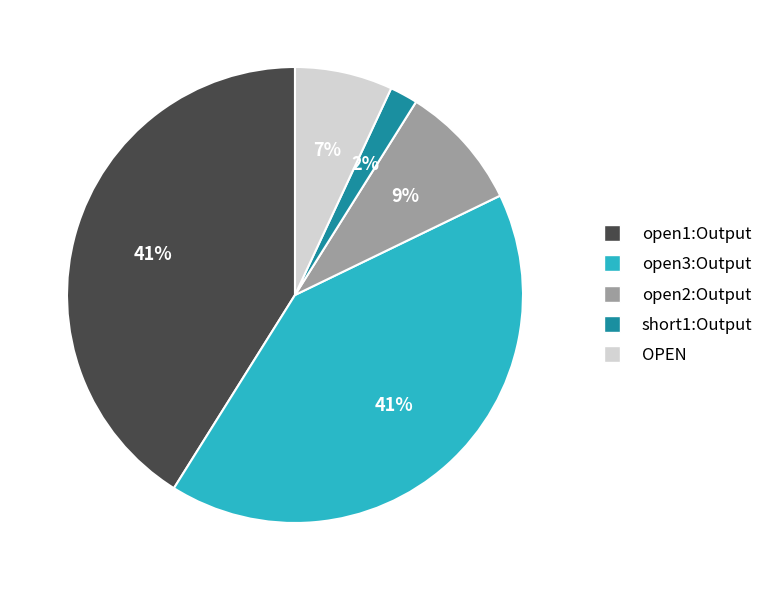

Combined, do open1:Output and short1:Output account for over 50%?

No